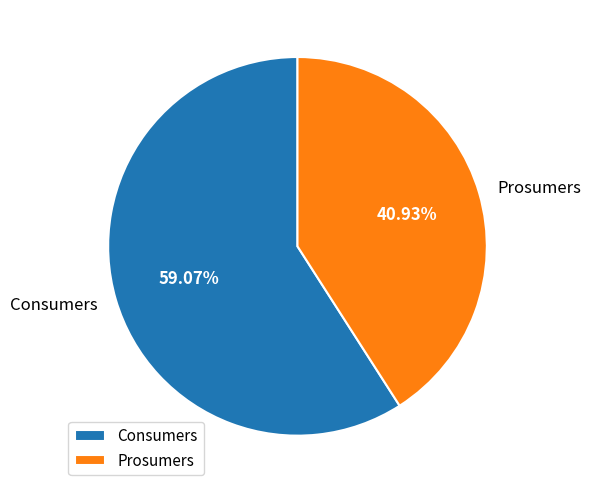

To the nearest percent, what is the combined percentage of Prosumers and Consumers?

100%